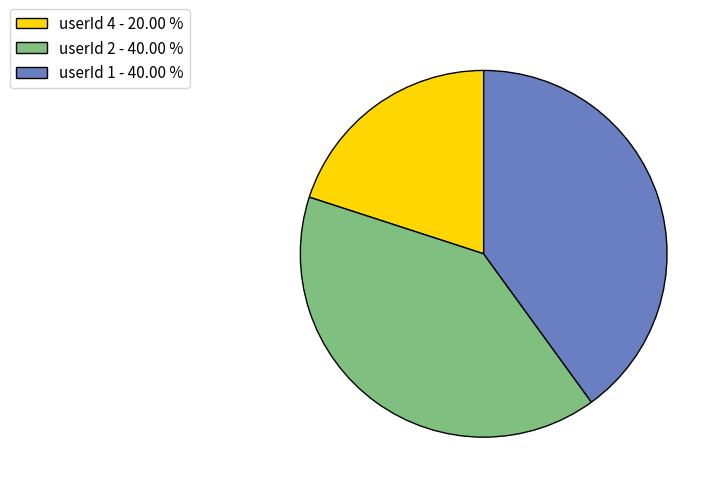

Is userId 2 - 40.00 % the majority of the pie?

No